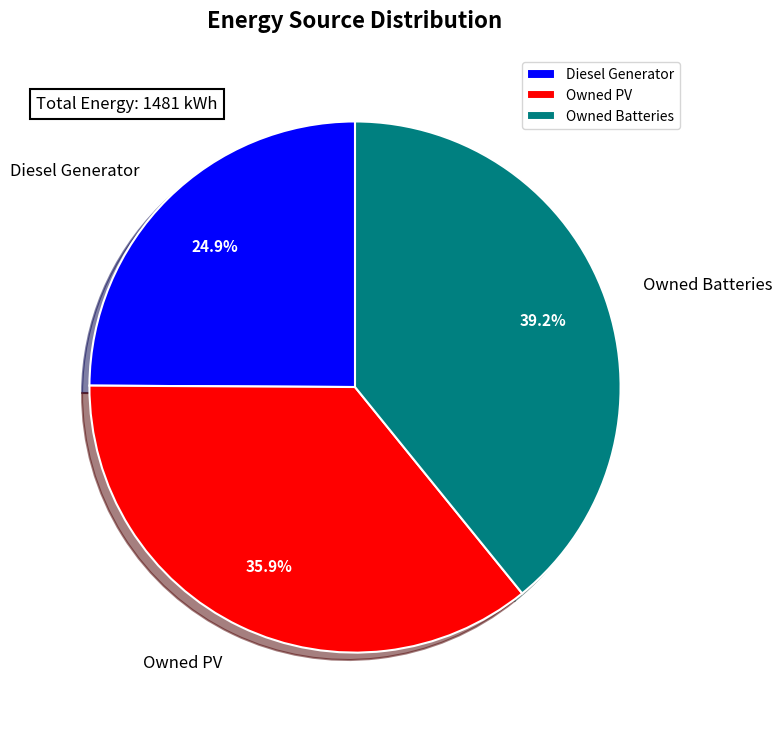

What percentage is the Diesel Generator slice, to the nearest percent?

25%